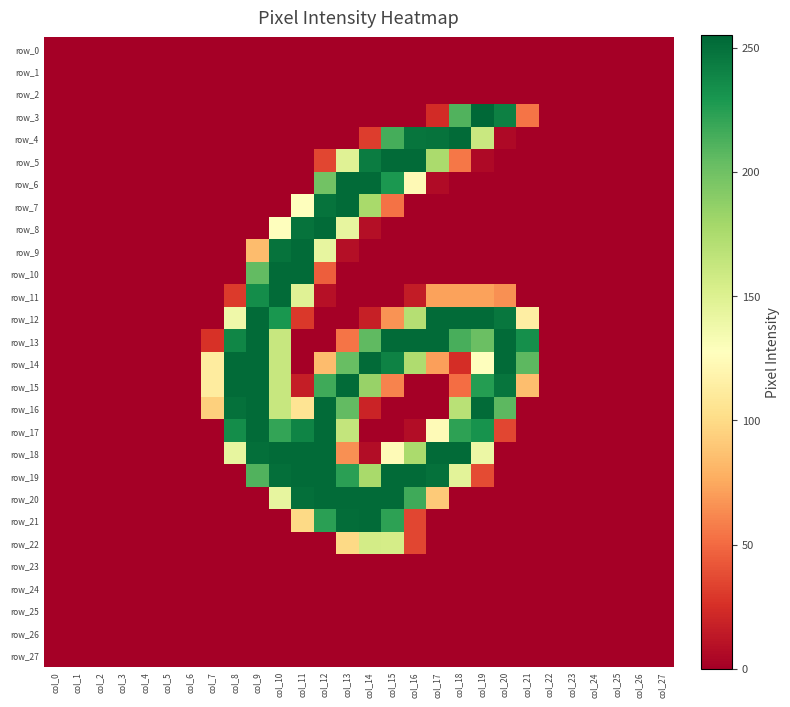

At col_8, list the series in order from smallest to largest.

row_0, row_1, row_2, row_3, row_4, row_5, row_6, row_7, row_8, row_9, row_10, row_19, row_20, row_21, row_22, row_23, row_24, row_25, row_26, row_27, row_11, row_12, row_18, row_17, row_13, row_16, row_14, row_15